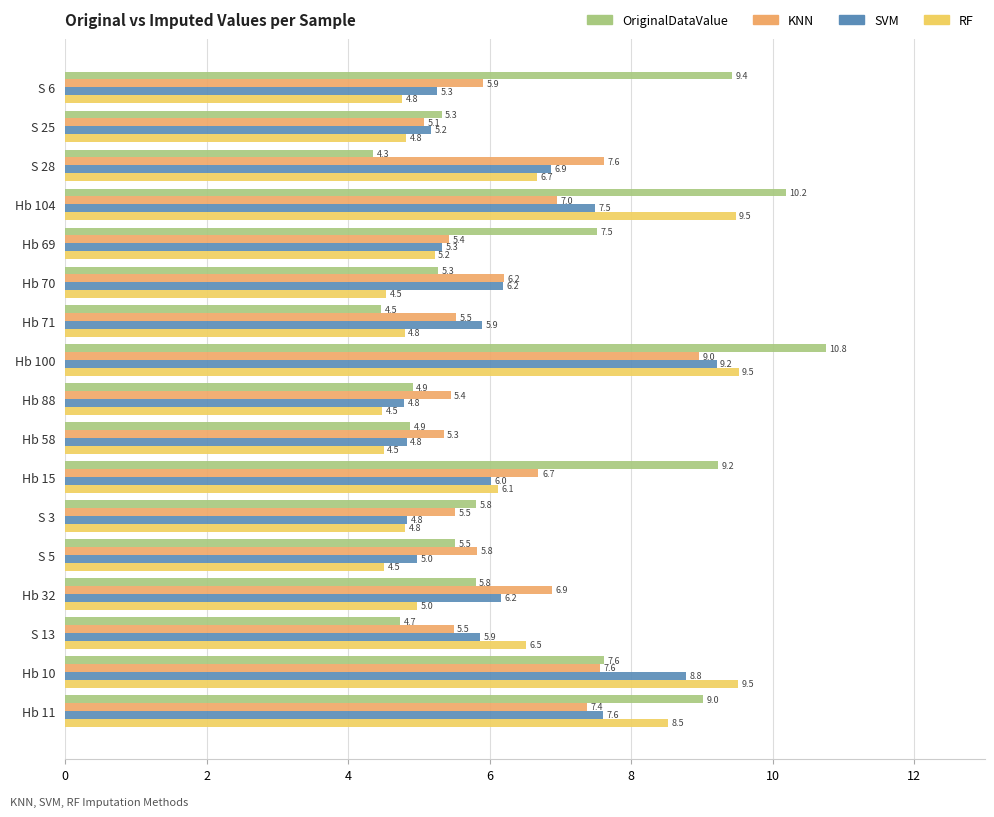

Is it true that RF equals 3.3 at Hb 71?

False